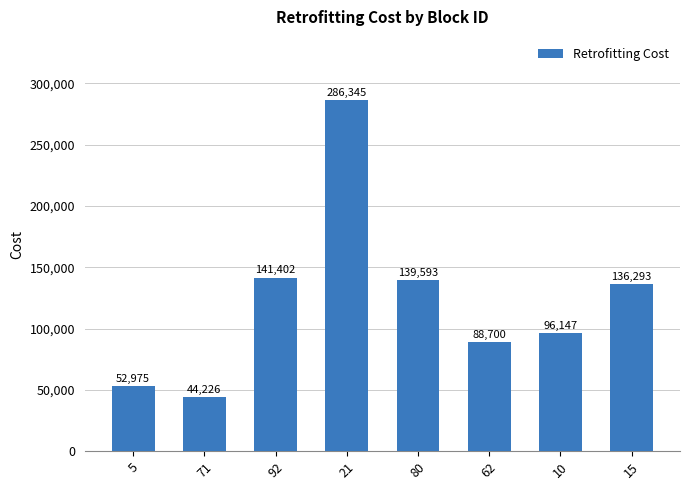

Is it true that the value at 71 is 77570?

False